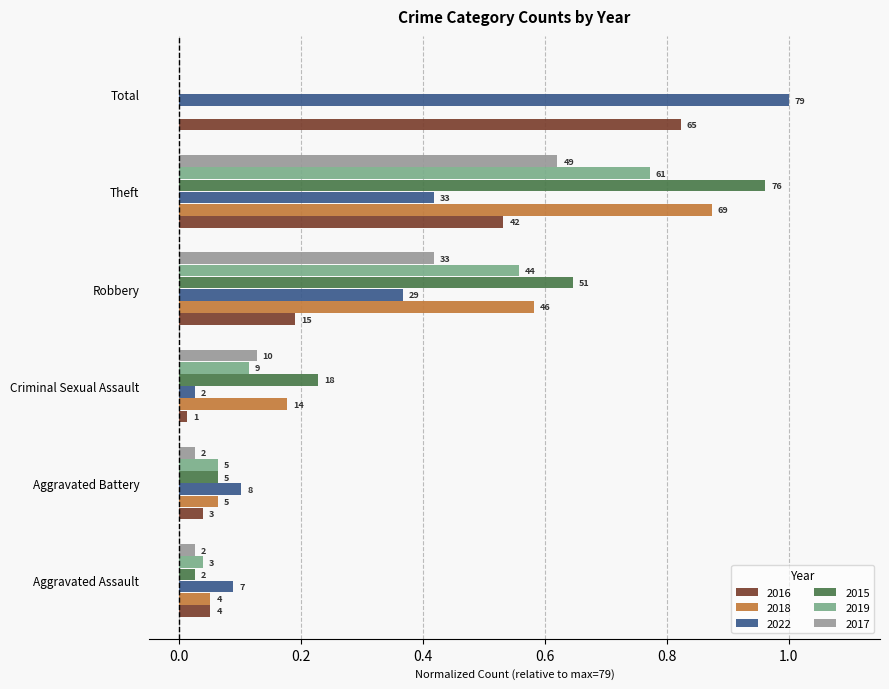

At Robbery, list the series in order from smallest to largest.

2016, 2022, 2017, 2019, 2018, 2015